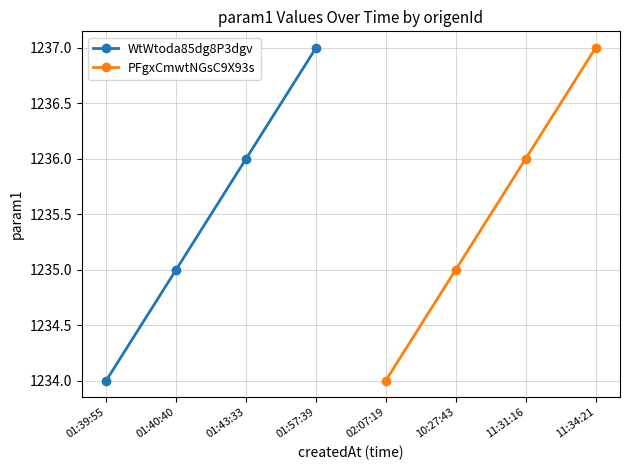

Count the PFgxCmwtNGsC9X93s values in the range 1235 to 1237.

3